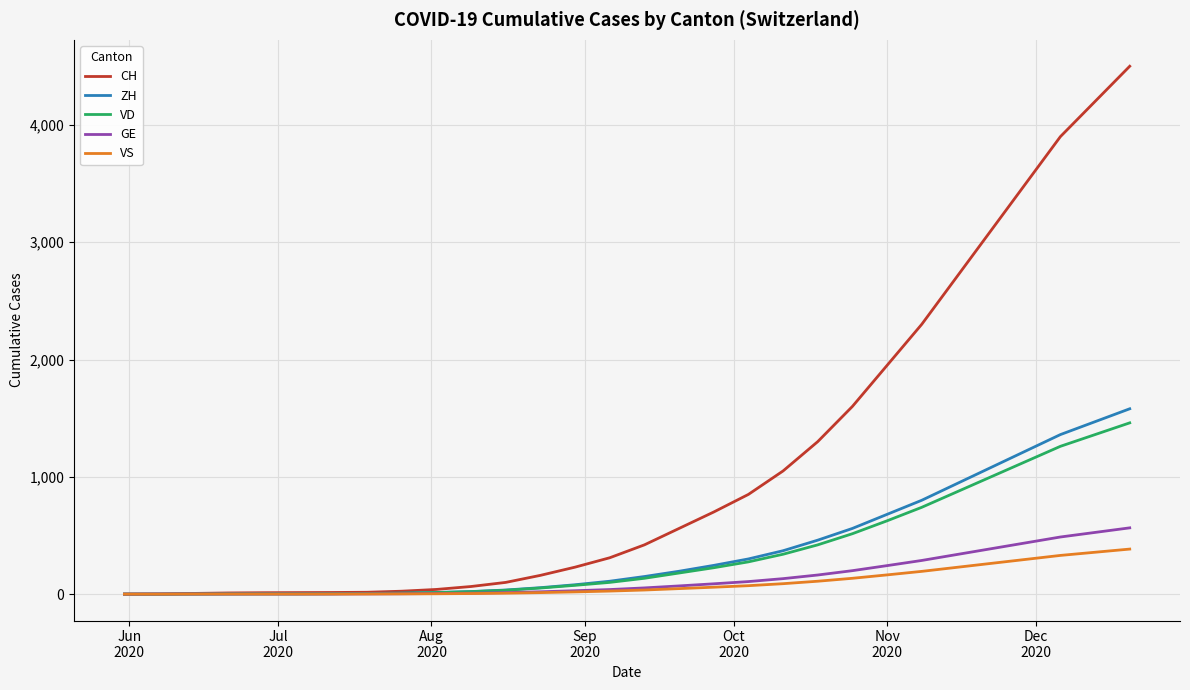

Which series has the widest spread of values?

CH